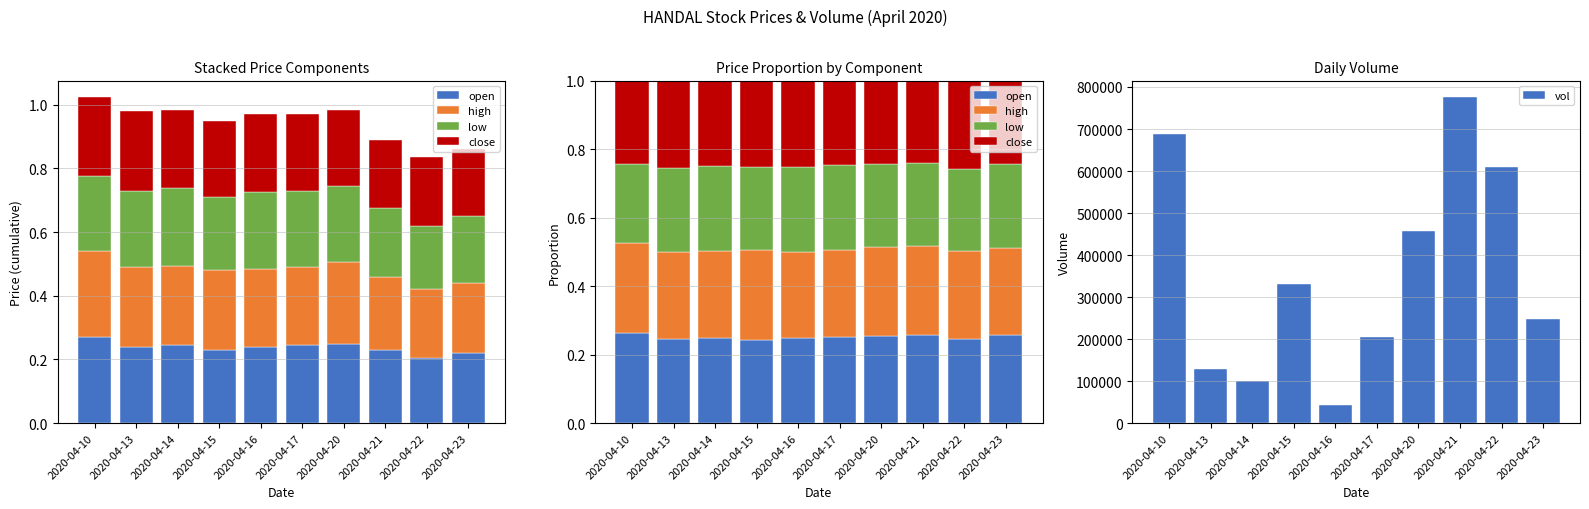

Between 2020-04-14 and 2020-04-20, which series saw the biggest shift?

vol